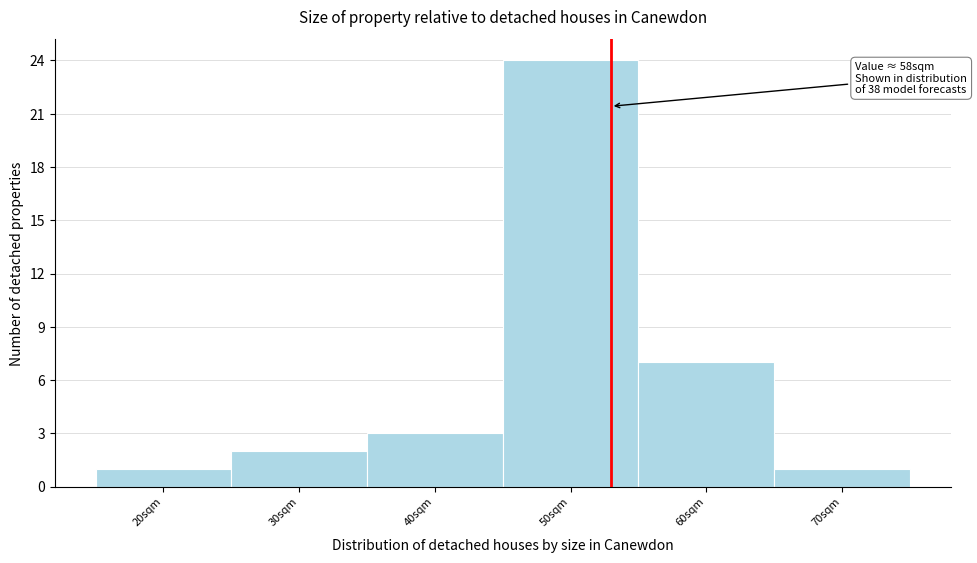

Reading left to right, what are all the values shown in this chart?

20sqm=1	30sqm=2	40sqm=3	50sqm=24	60sqm=7	70sqm=1